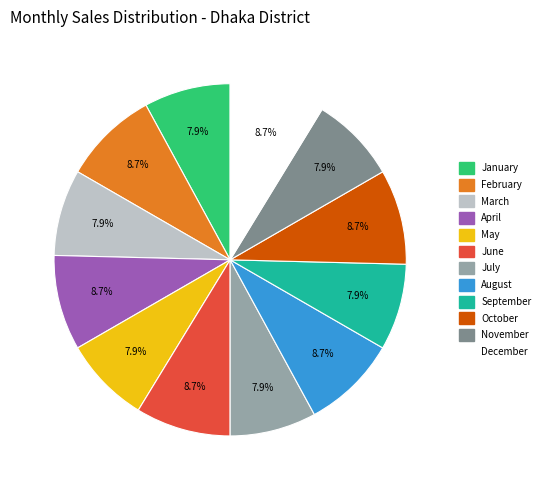

True or false: April accounts for 19% of the total.

False